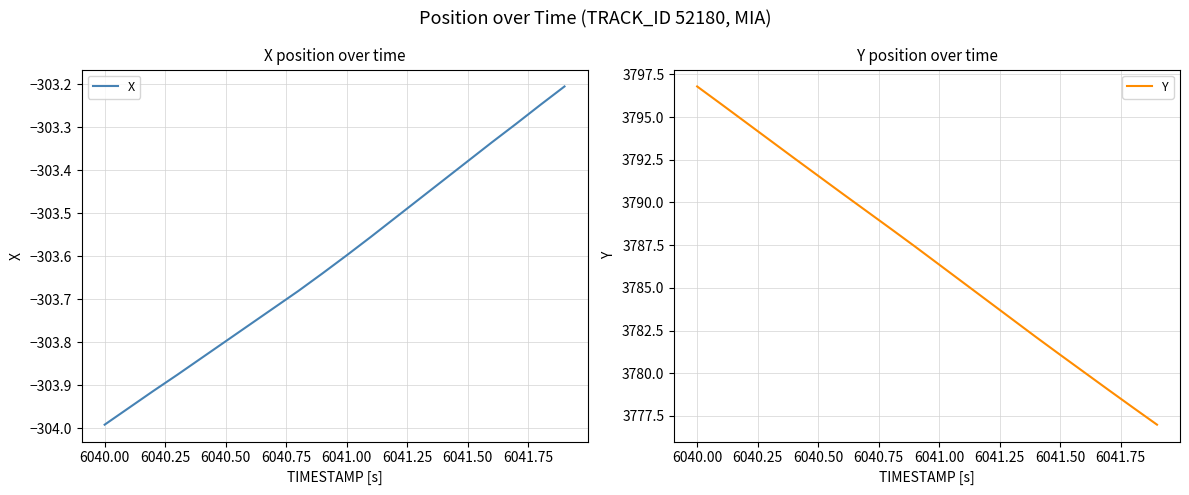

True or false: Y has more than 1 points higher than both neighbors.

False